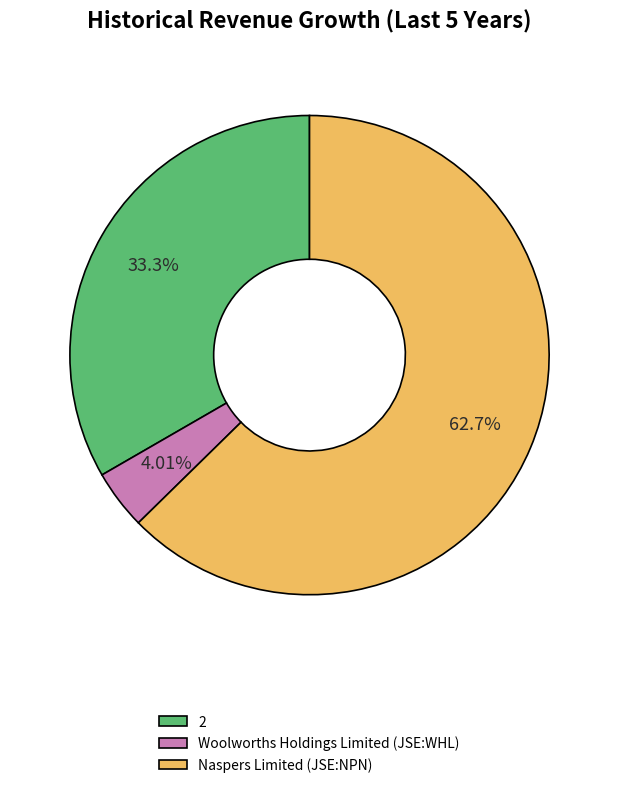

Count the number of slices in the pie.

3